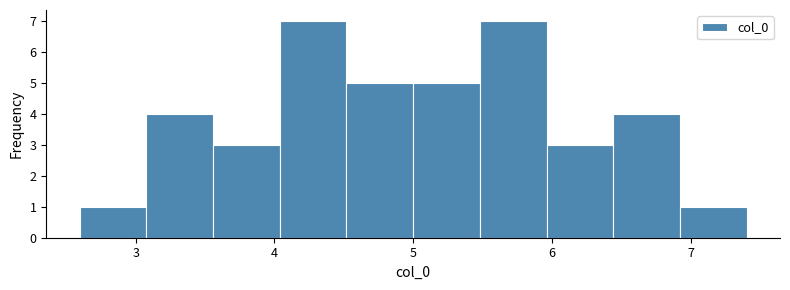

Reading left to right, transcribe this chart: for each bar, give the range it covers on the x-axis and its height. Neither the bar edges nor the heights are printed on the chart, so give them approximately, as read against the axes.

2.6 to 3.1: 1
3.1 to 3.6: 4
3.6 to 4.0: 3
4.0 to 4.5: 7
4.5 to 5.0: 5
5.0 to 5.5: 5
5.5 to 6.0: 7
6.0 to 6.4: 3
6.4 to 6.9: 4
6.9 to 7.4: 1